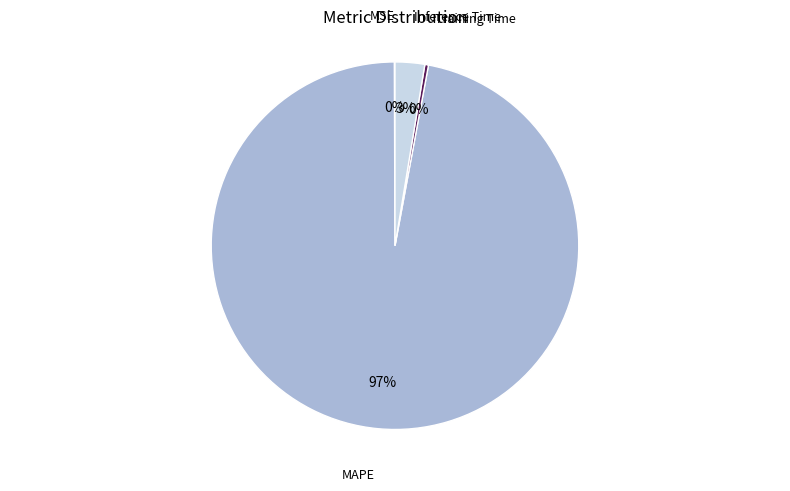

Is there a majority slice in this chart?

Yes